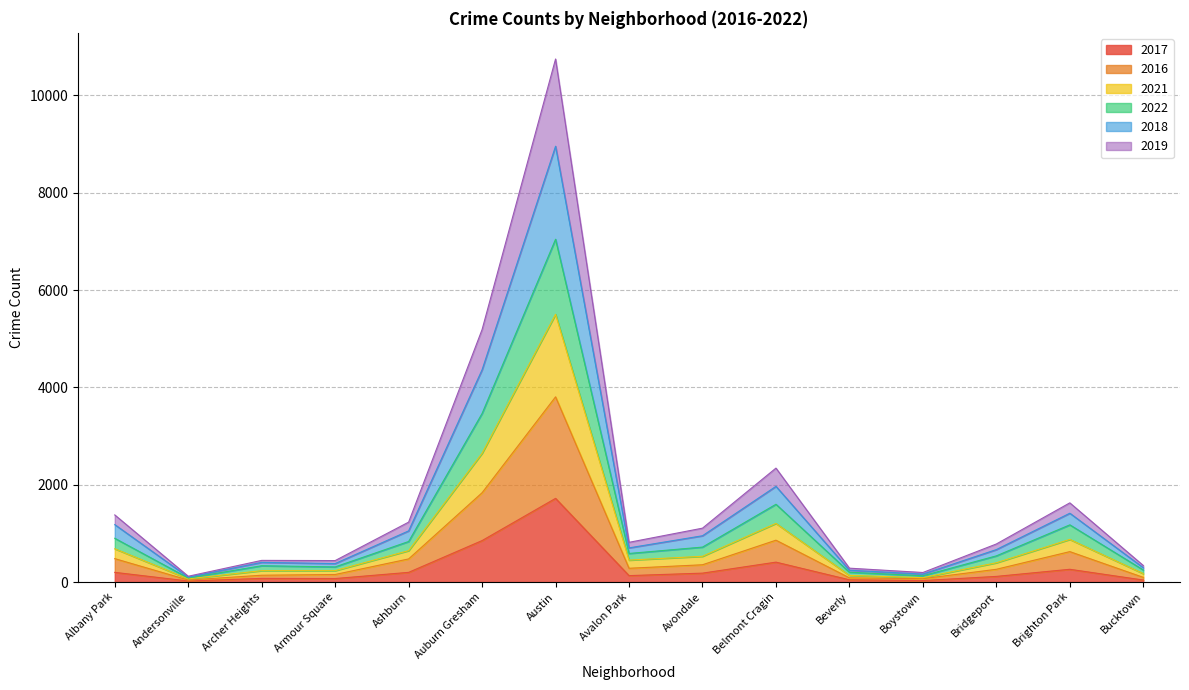

Does the chart have visible grid lines?

Yes